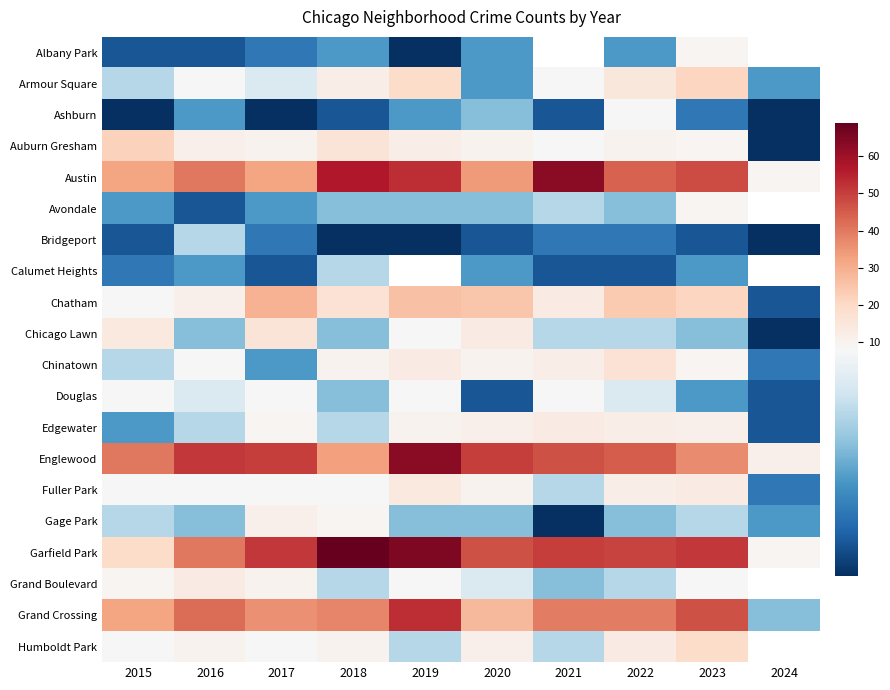

At how many categories does at least one series exceed 42?

8